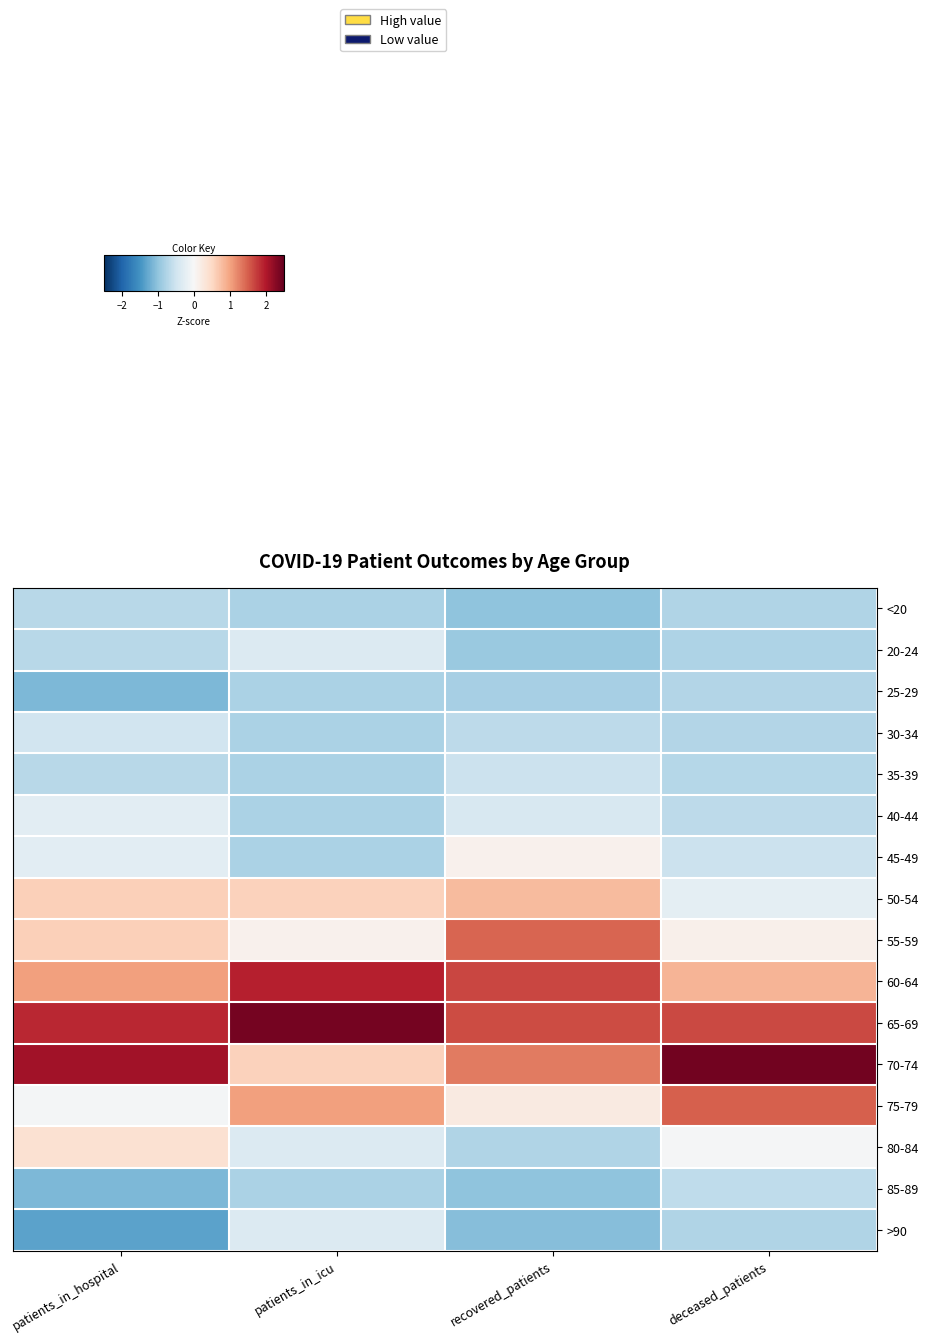

Between recovered_patients and patients_in_icu, which is larger?

patients_in_icu